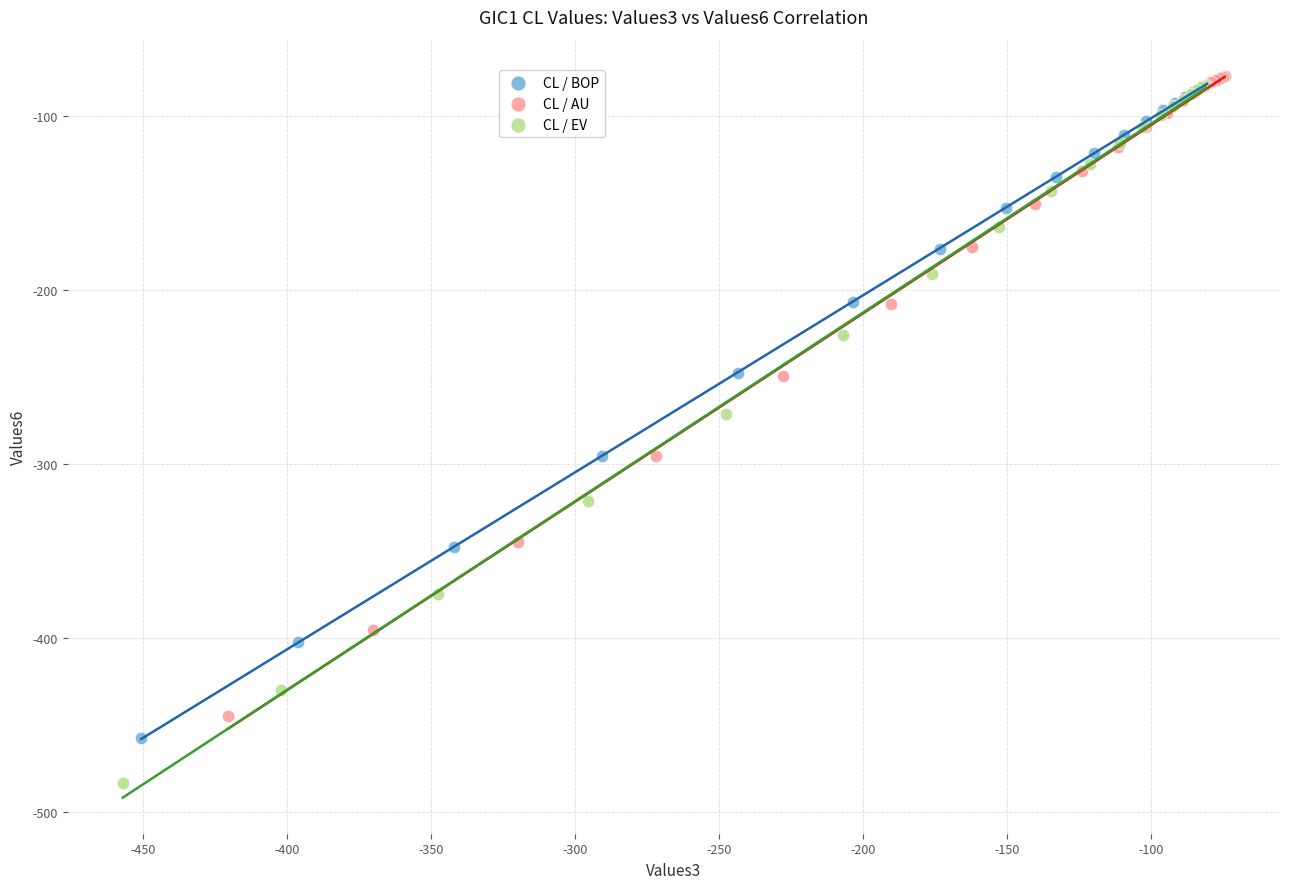

Which series contains the lowest Y value?

CL / EV